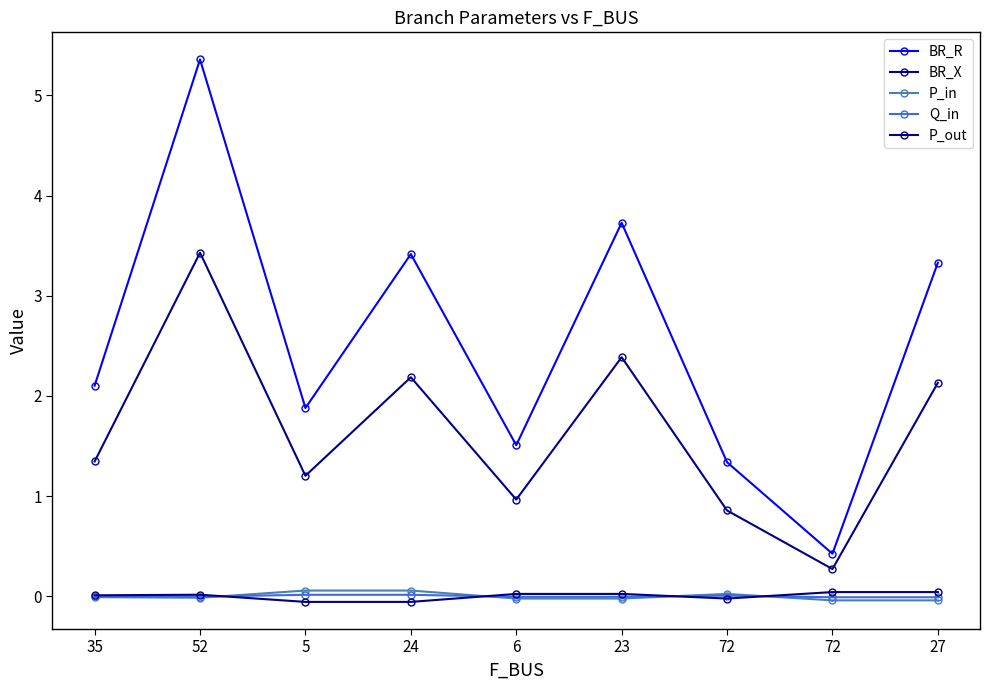

How many categories are shown in the chart?

9